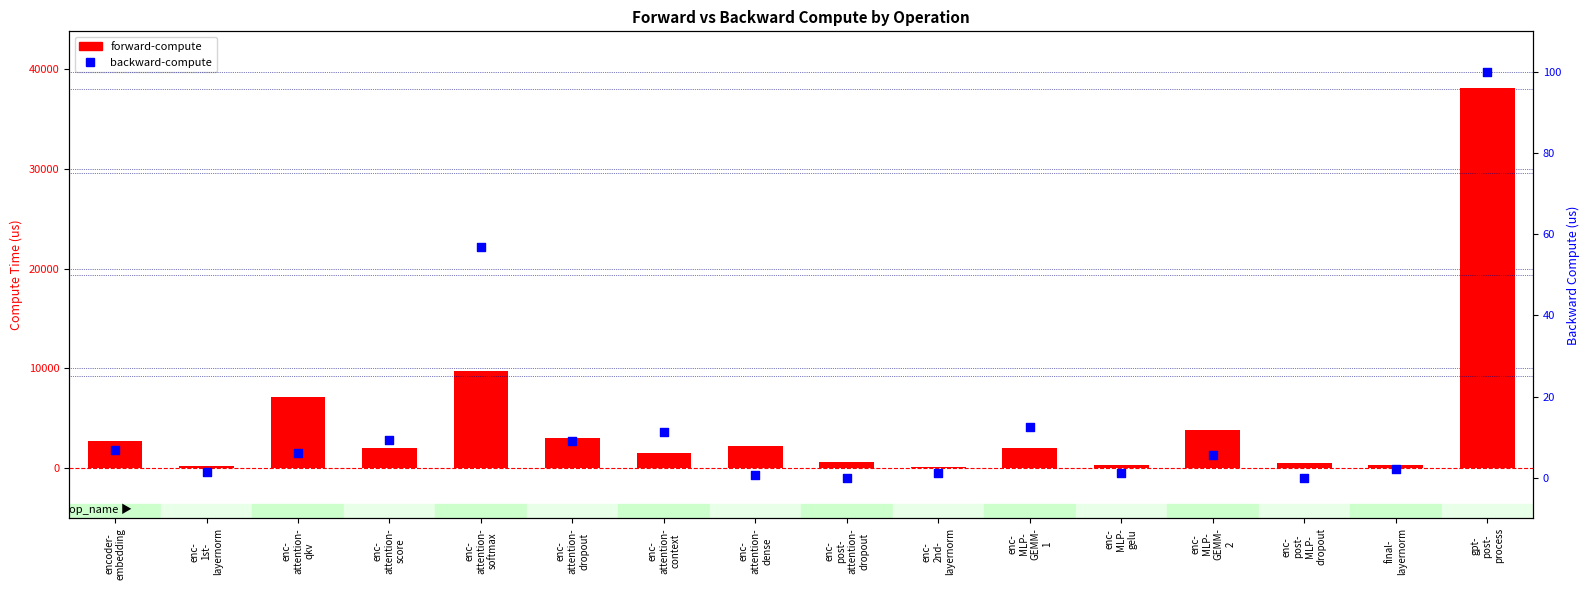

Which series reaches the maximum Y coordinate?

forward-compute